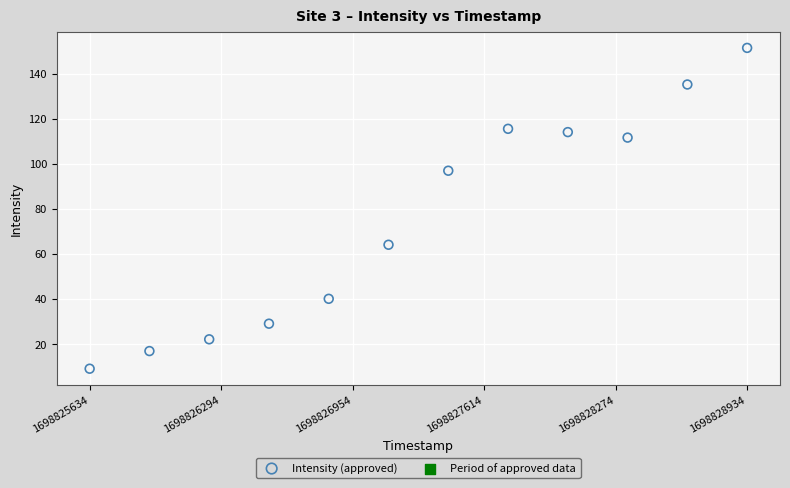

What is the range of Y values (max minus min)?

142.2